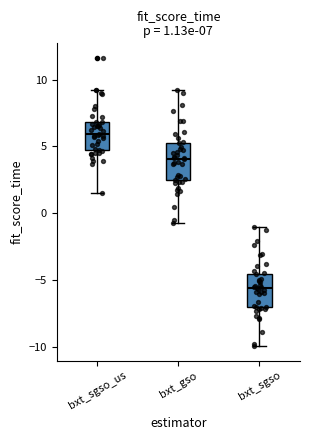

Which box's median line is the lowest?

bxt_sgso